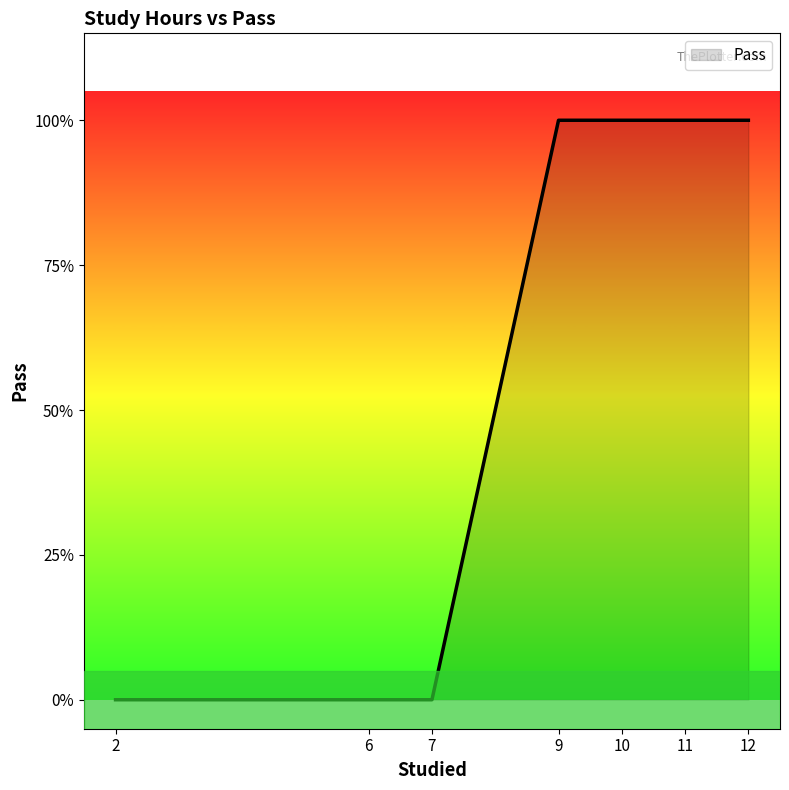

Rank the categories by value from lowest to highest.

2, 6, 7, 12, 10, 11, 9